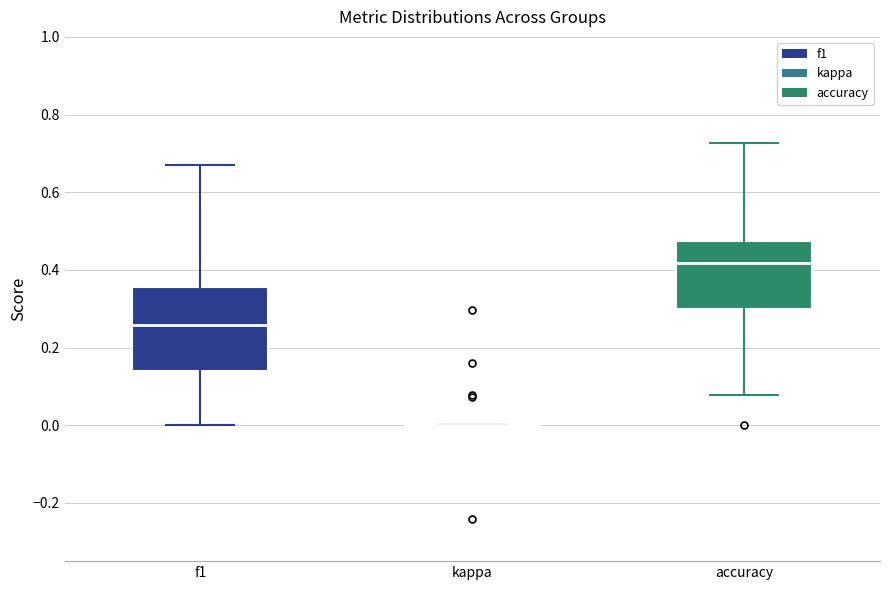

Reading left to right, read every box against the y-axis: the position of its median line, the range the box covers, and the ends of its whiskers. The values are not printed on the chart, so give them approximately, as read against the axis.

f1: median 0.26, box 0.14 to 0.36, whiskers 0.00 to 0.66
kappa: box collapsed to a line at 0.00, whiskers 0.00 to 0.00
accuracy: median 0.42, box 0.30 to 0.48, whiskers 0.08 to 0.72